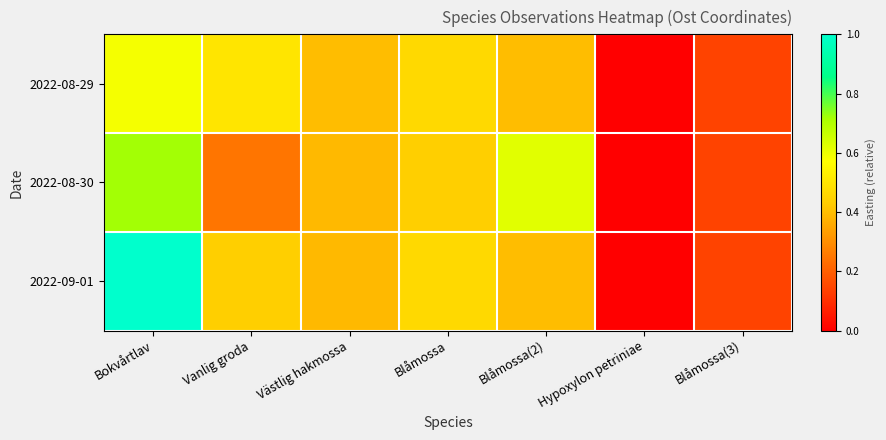

At how many categories does at least one series exceed 0?

6